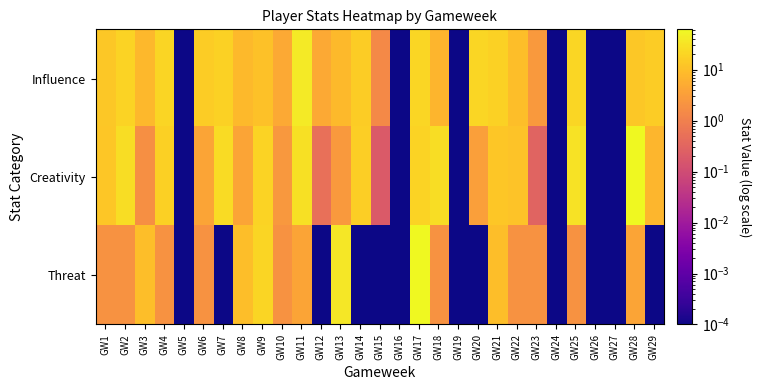

Reading left to right, extract all data points from this chart.

Influence: GW1=13.0	GW2=19.4	GW3=8.0	GW4=20.2	GW5=0.0	GW6=15.2	GW7=18.4	GW8=8.4	GW9=11.0	GW10=4.6	GW11=39.6	GW12=4.8	GW13=8.2	GW14=15.4	GW15=1.4	GW16=0.0	GW17=21.4	GW18=7.2	GW19=0.0	GW20=20.8	GW21=17.8	GW22=10.0	GW23=2.6	GW24=0.0	GW25=21.4	GW26=0.0	GW27=0.0	GW28=13.2	GW29=15.6
Creativity: GW1=12.6	GW2=26.0	GW3=1.8	GW4=17.4	GW5=0.0	GW6=4.1	GW7=25.3	GW8=4.1	GW9=18.8	GW10=2.5	GW11=29.1	GW12=0.5	GW13=2.7	GW14=16.7	GW15=0.2	GW16=0.0	GW17=19.1	GW18=26.7	GW19=0.0	GW20=3.3	GW21=12.6	GW22=11.7	GW23=0.3	GW24=0.0	GW25=30.6	GW26=0.0	GW27=0.0	GW28=61.4	GW29=7.5
Threat: GW1=2.0	GW2=2.0	GW3=10.0	GW4=2.0	GW5=0.0	GW6=2.0	GW7=0.0	GW8=10.0	GW9=20.0	GW10=2.0	GW11=4.0	GW12=0.0	GW13=35.0	GW14=0.0	GW15=0.0	GW16=0.0	GW17=62.0	GW18=2.0	GW19=0.0	GW20=0.0	GW21=10.0	GW22=2.0	GW23=2.0	GW24=0.0	GW25=2.0	GW26=0.0	GW27=0.0	GW28=4.0	GW29=0.0